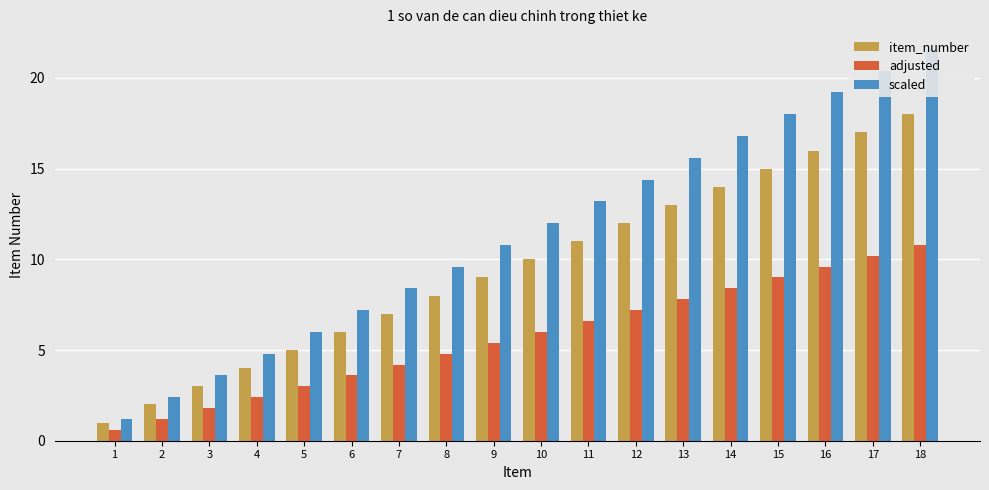

At which category is the sum across all series the highest?

18